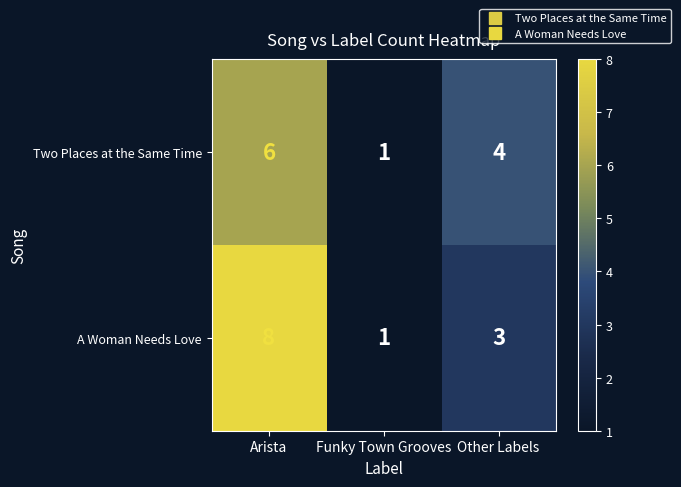

How many A Woman Needs Love values are between 1 and 8?

3